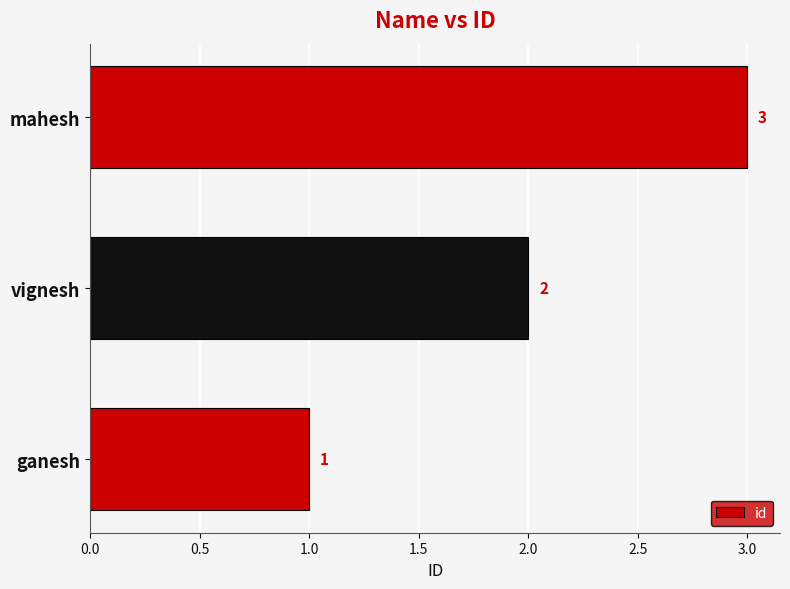

What is the sum of all values?

6